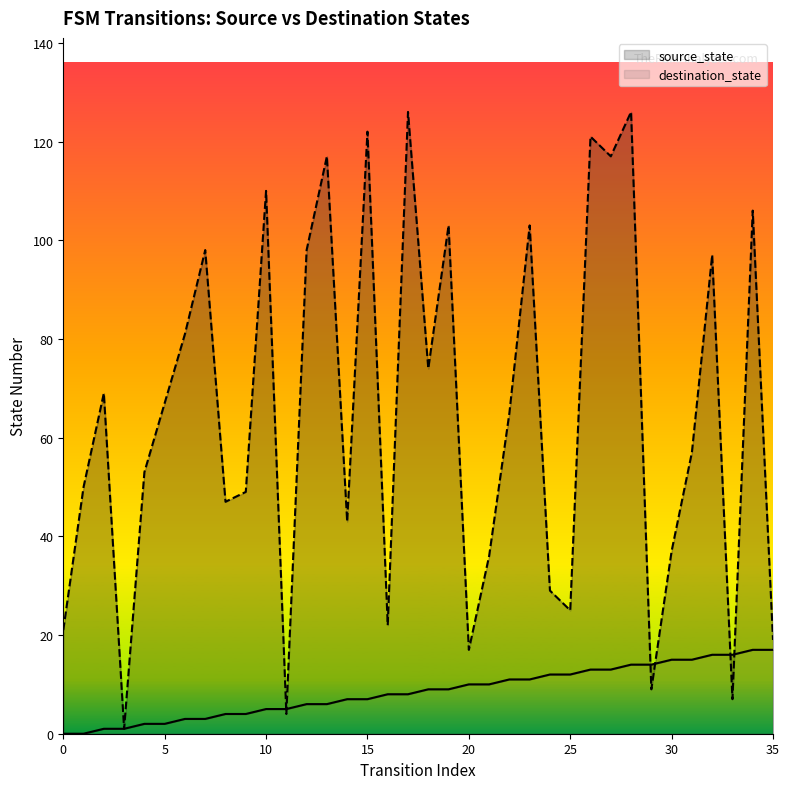

What is the highest value of the source_state series?

17